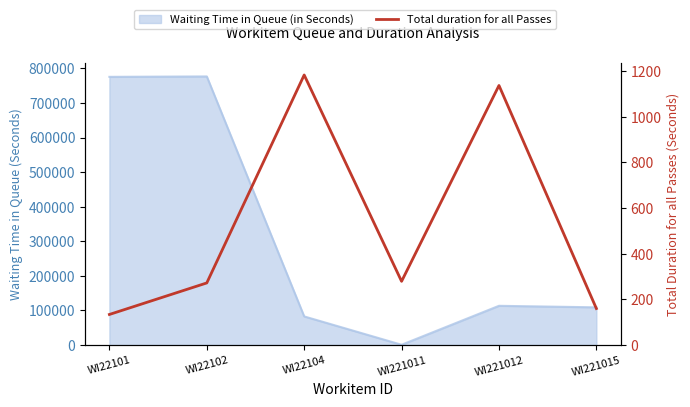

Reading right to left, extract all data points from this chart.

160	1136	279	1182	272	134